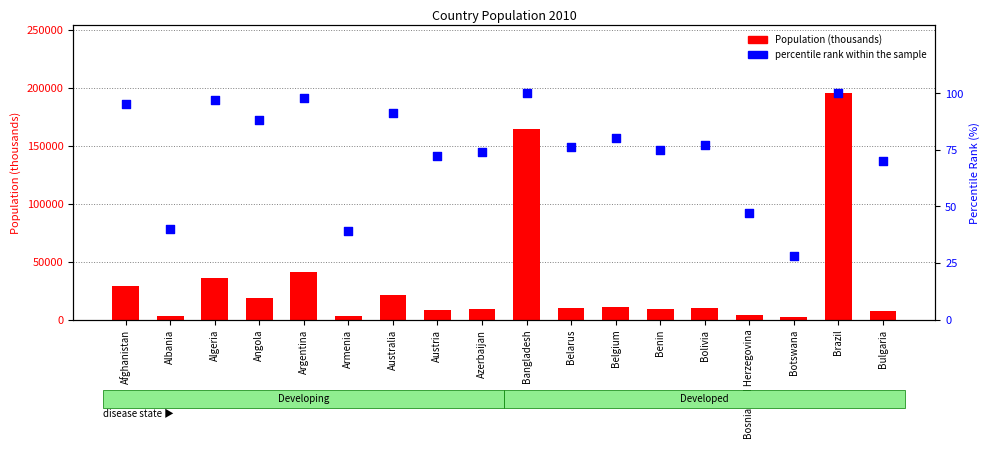

Which series reaches the maximum Y coordinate?

Population (thousands)